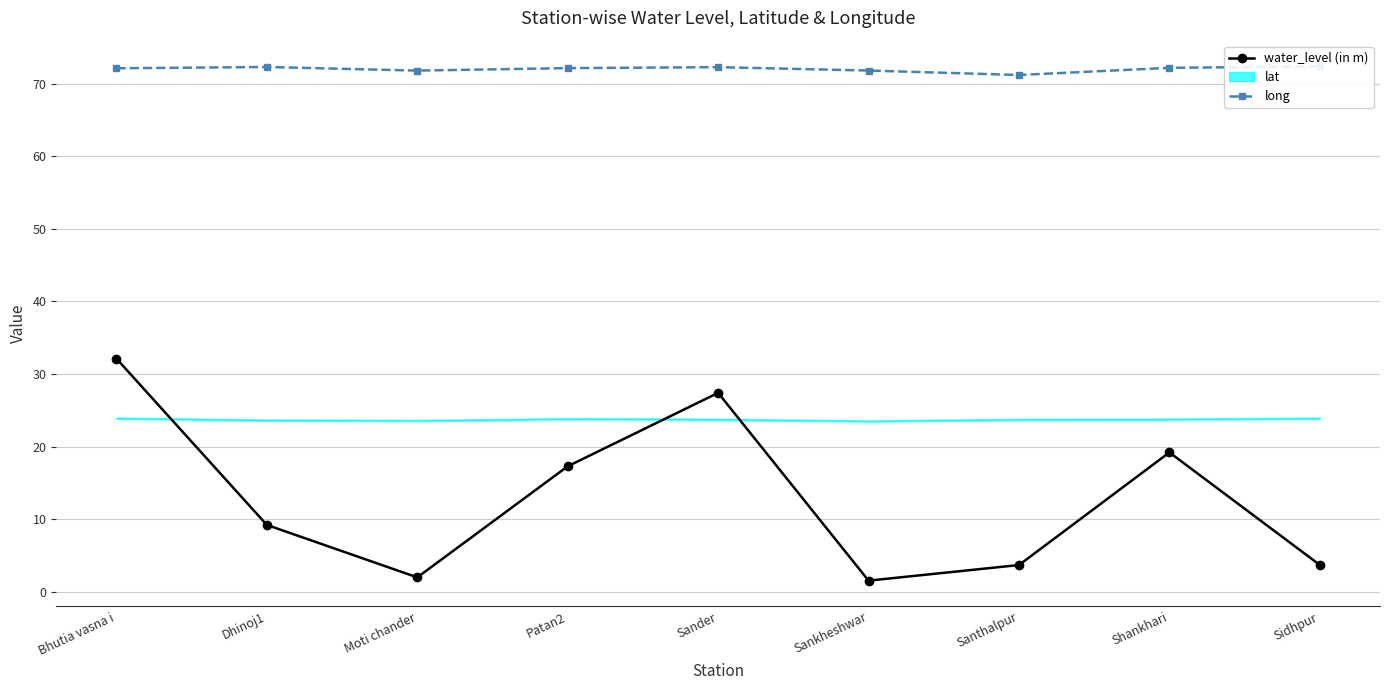

Which series has the largest range (max minus min)?

water_level (in m)